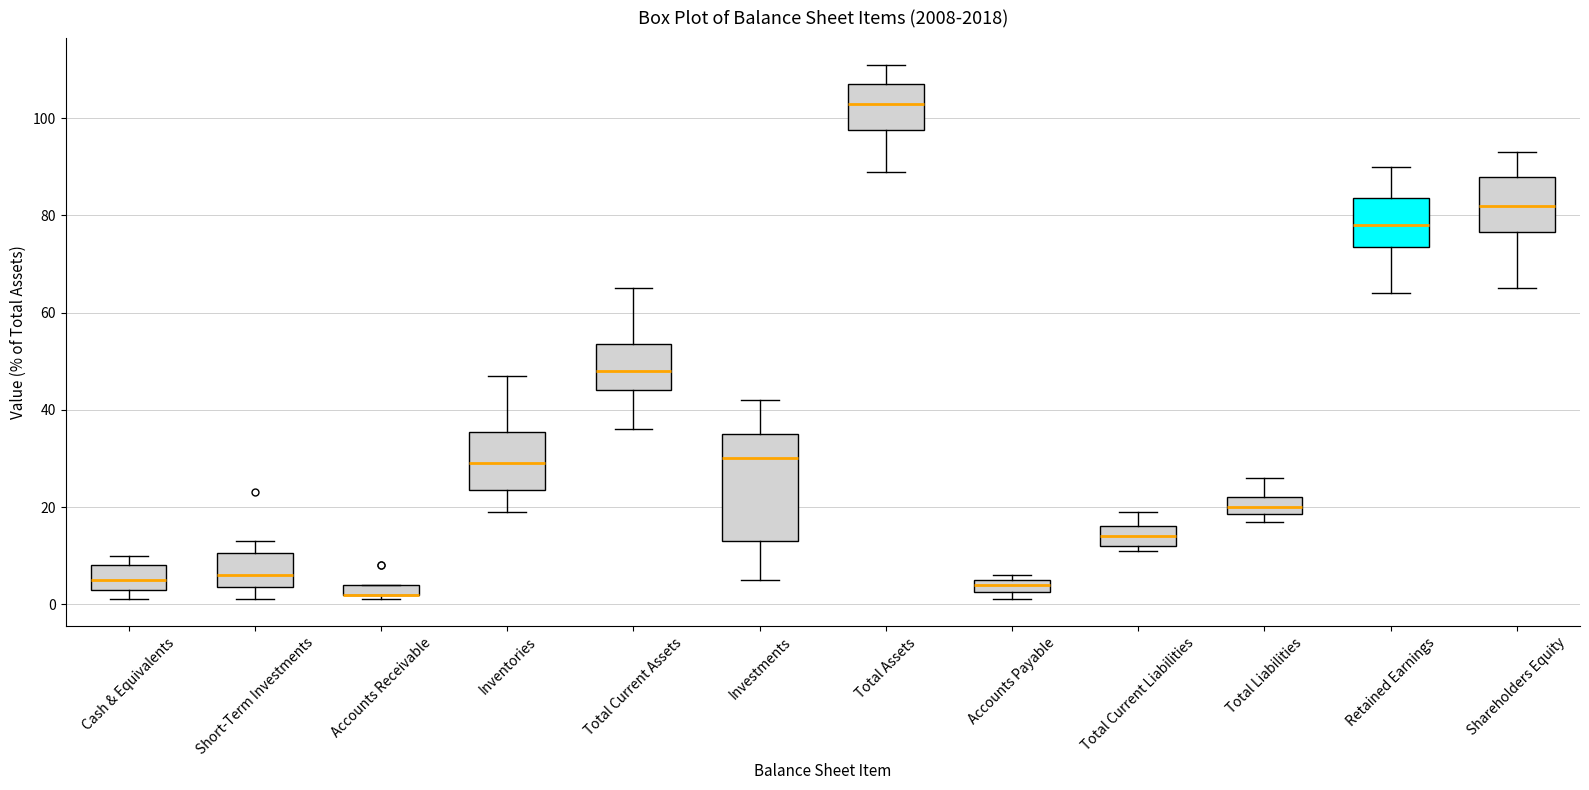

Comparing the boxes themselves (not the whiskers), which one is the tallest?

Investments